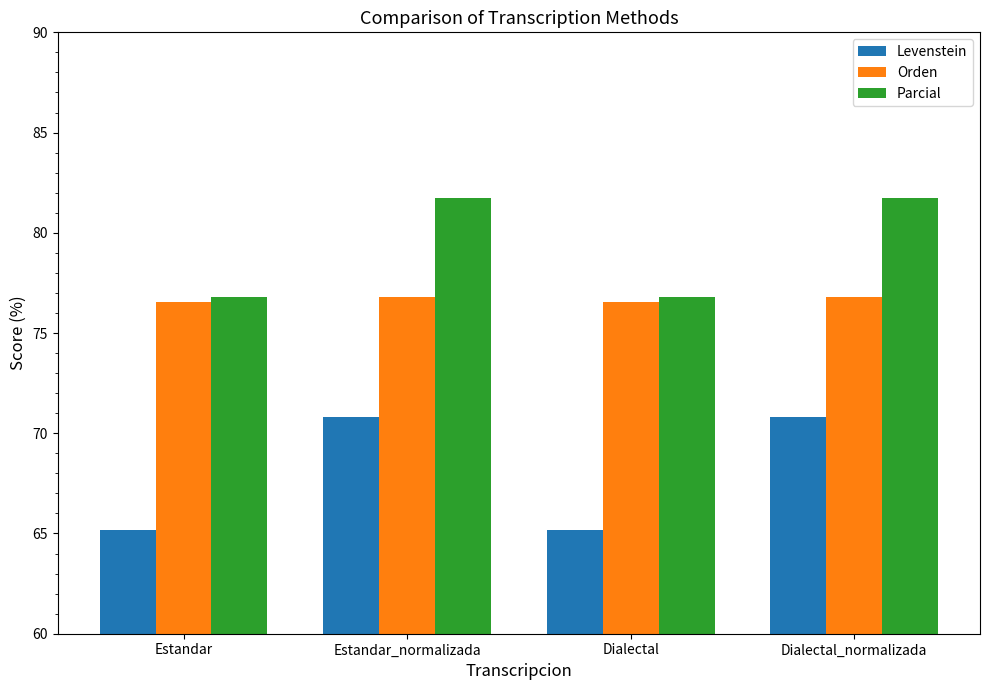

What is the label of the 4th bar from the right?

Estandar